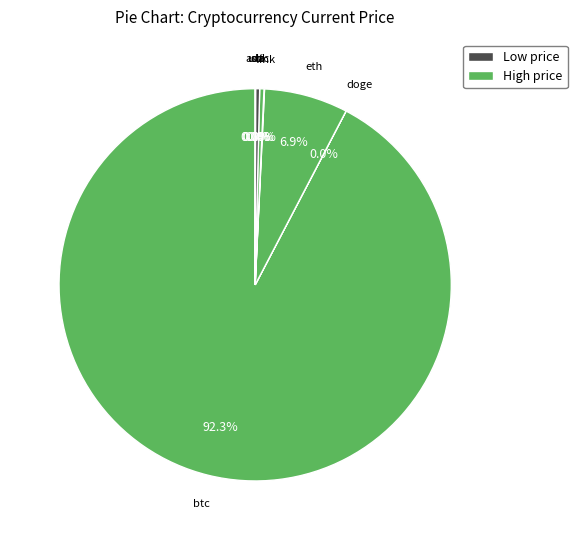

Rank the categories by value from lowest to highest.

doge, ada, uni, link, sol, ltc, eth, btc